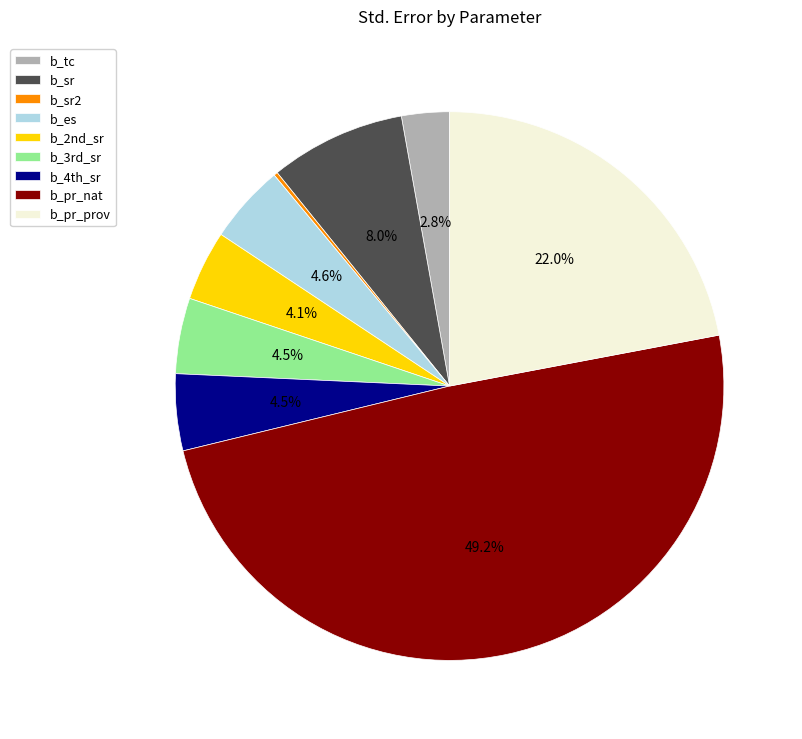

To the nearest percent, what is the combined percentage of b_4th_sr and b_pr_nat?

54%